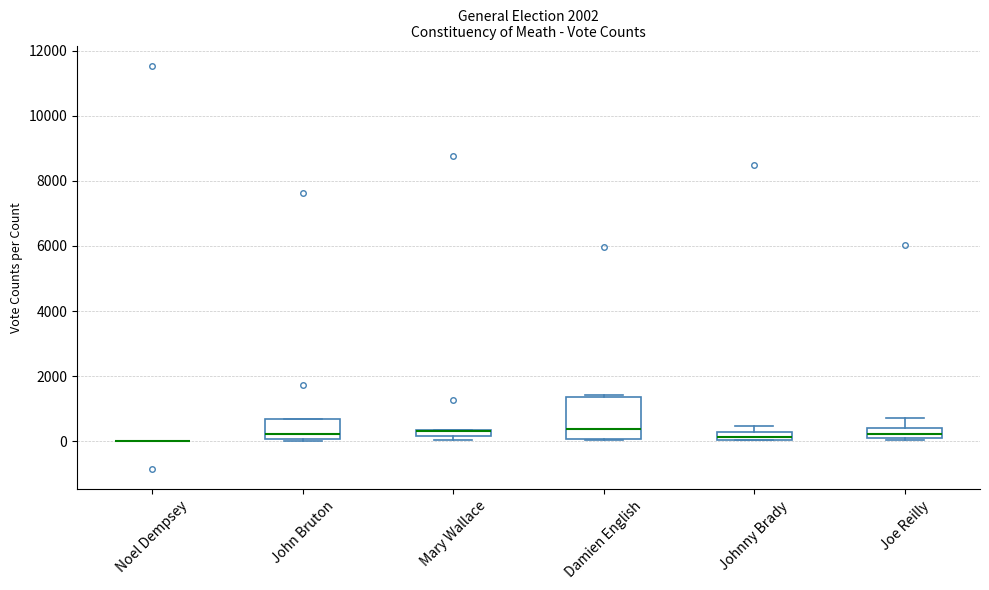

Comparing the boxes themselves (not the whiskers), which one is the tallest?

Damien English